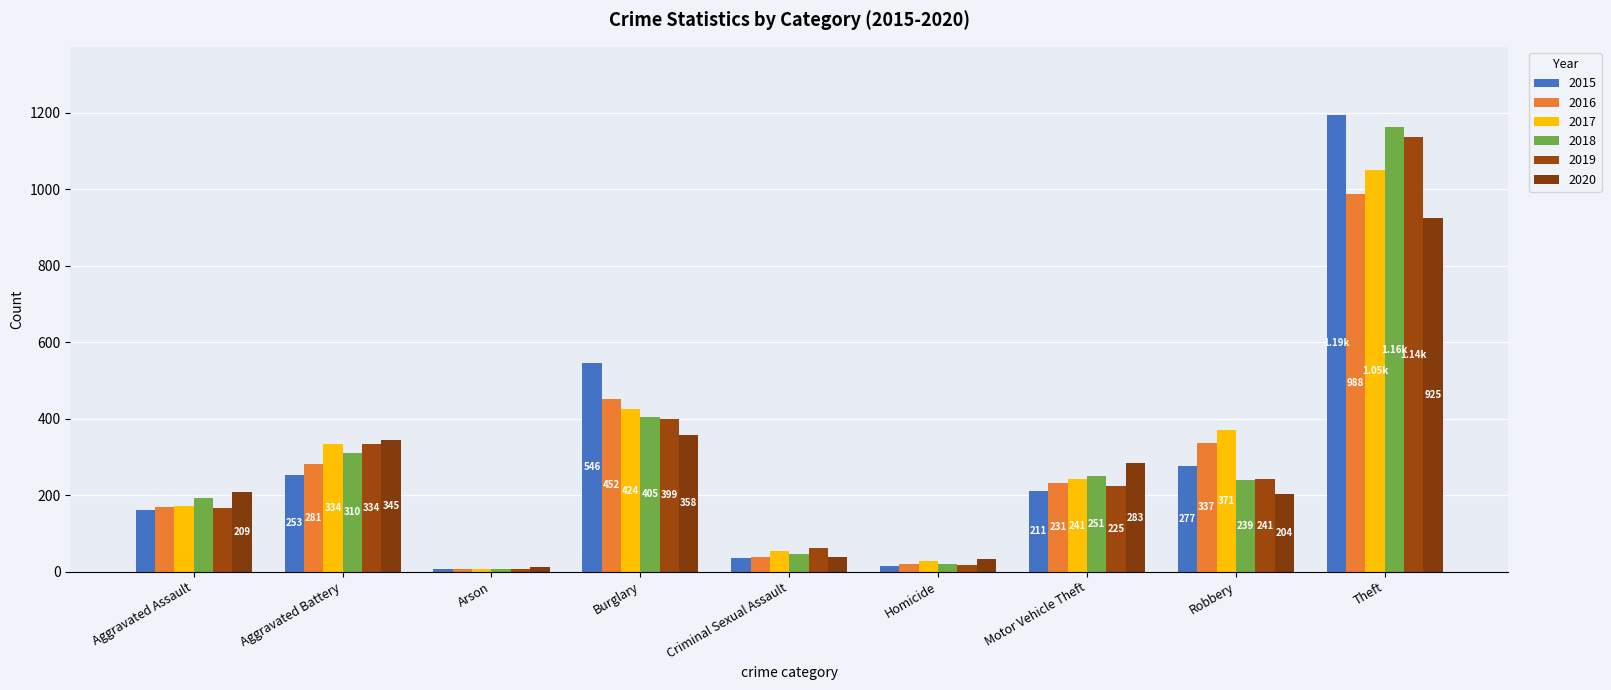

The 2016 series shows 6 at Arson. True or false?

True